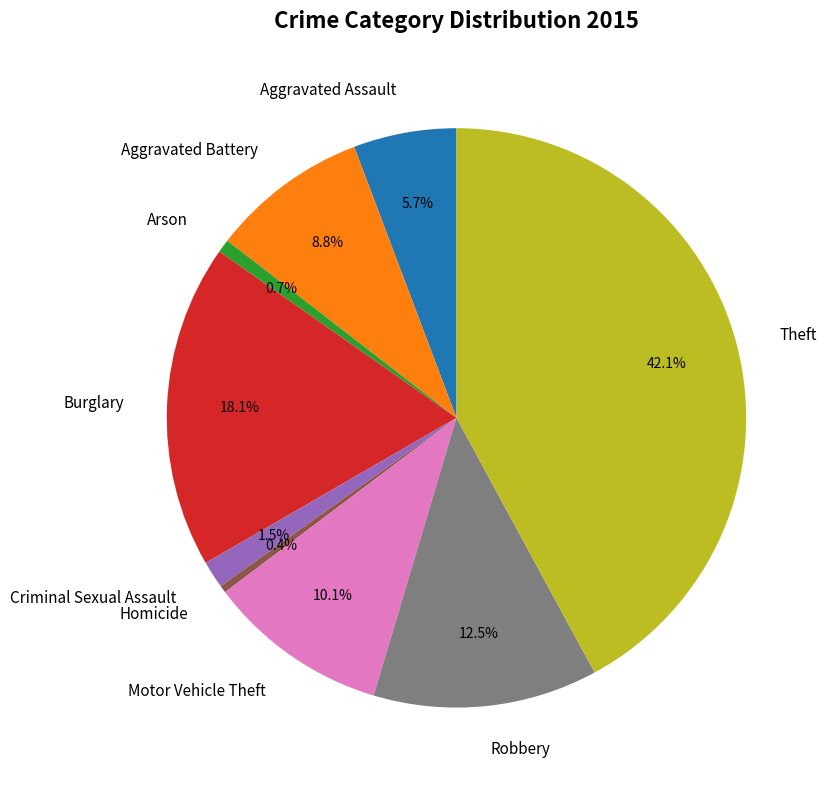

To the nearest percent, what percentage of the pie is Motor Vehicle Theft?

10%